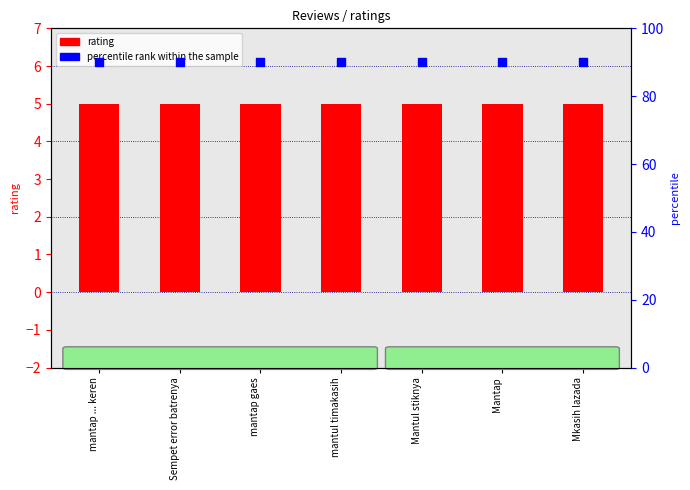

What are all the series names shown in the legend?

rating, percentile rank within the sample